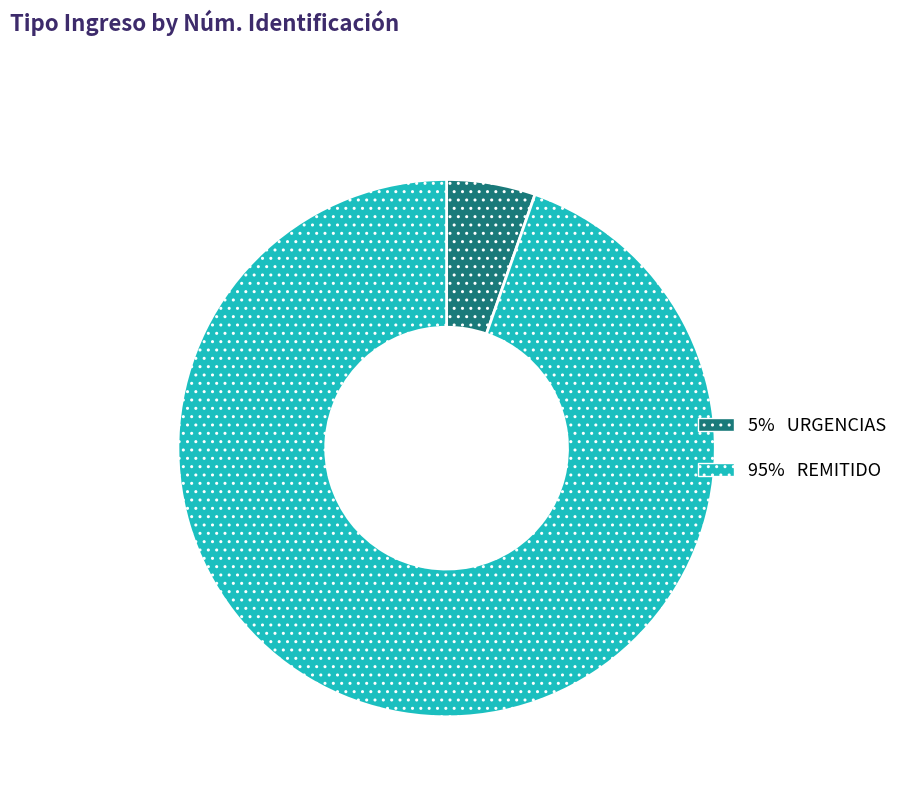

Is there a majority slice in this chart?

Yes